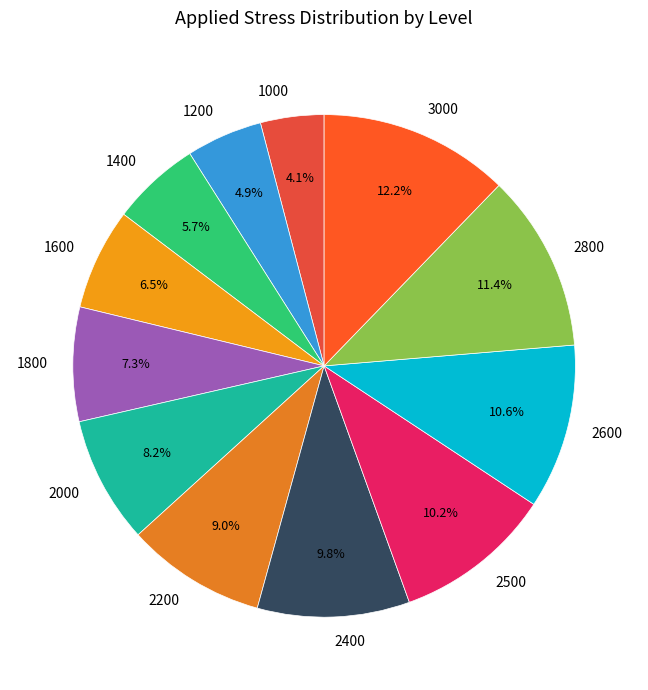

To the nearest percent, what percentage of the pie is 1400?

6%